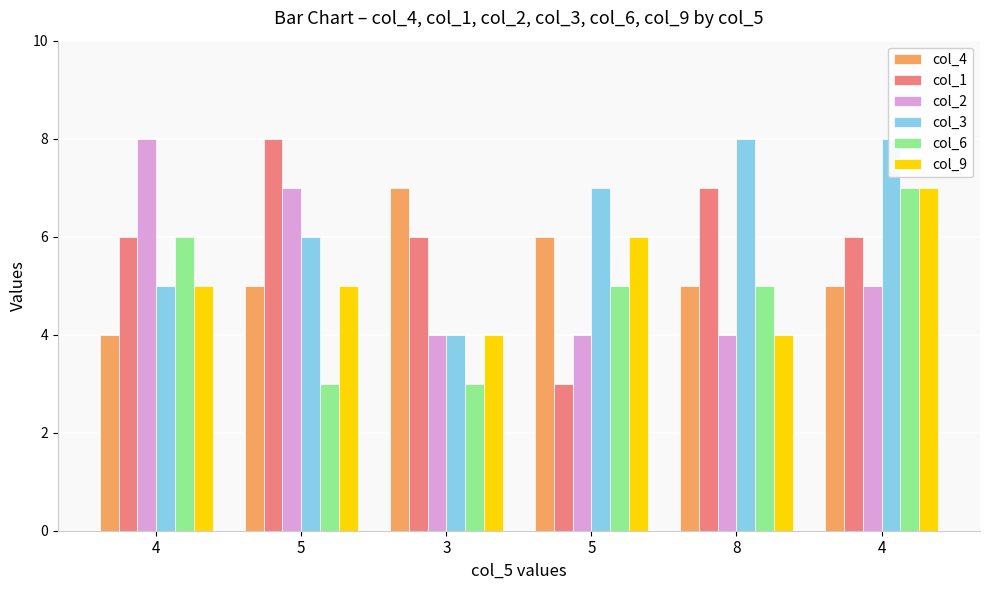

Which series has the largest total across all categories?

col_3